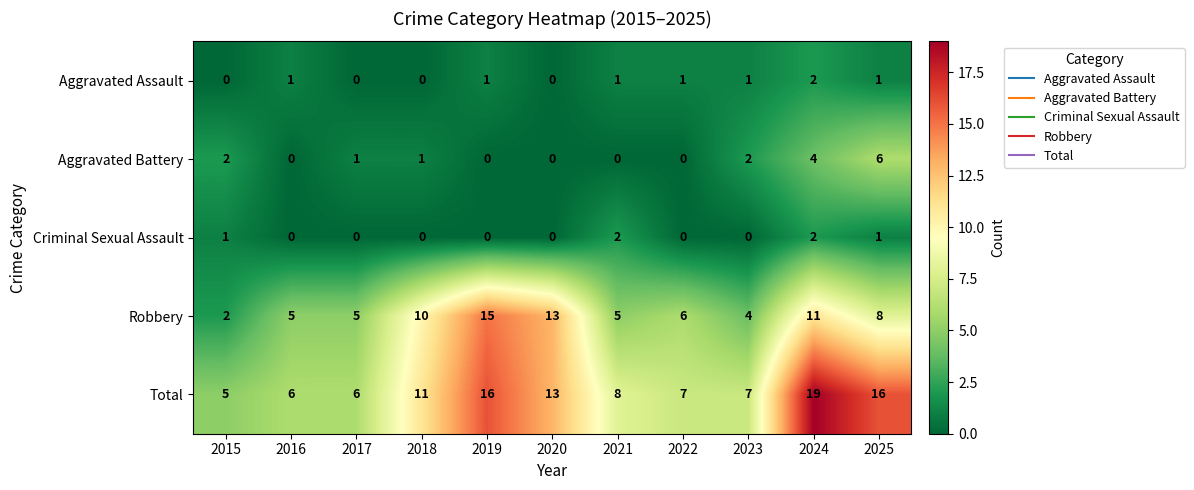

What is the spread (max minus min) of values at 2021?

8